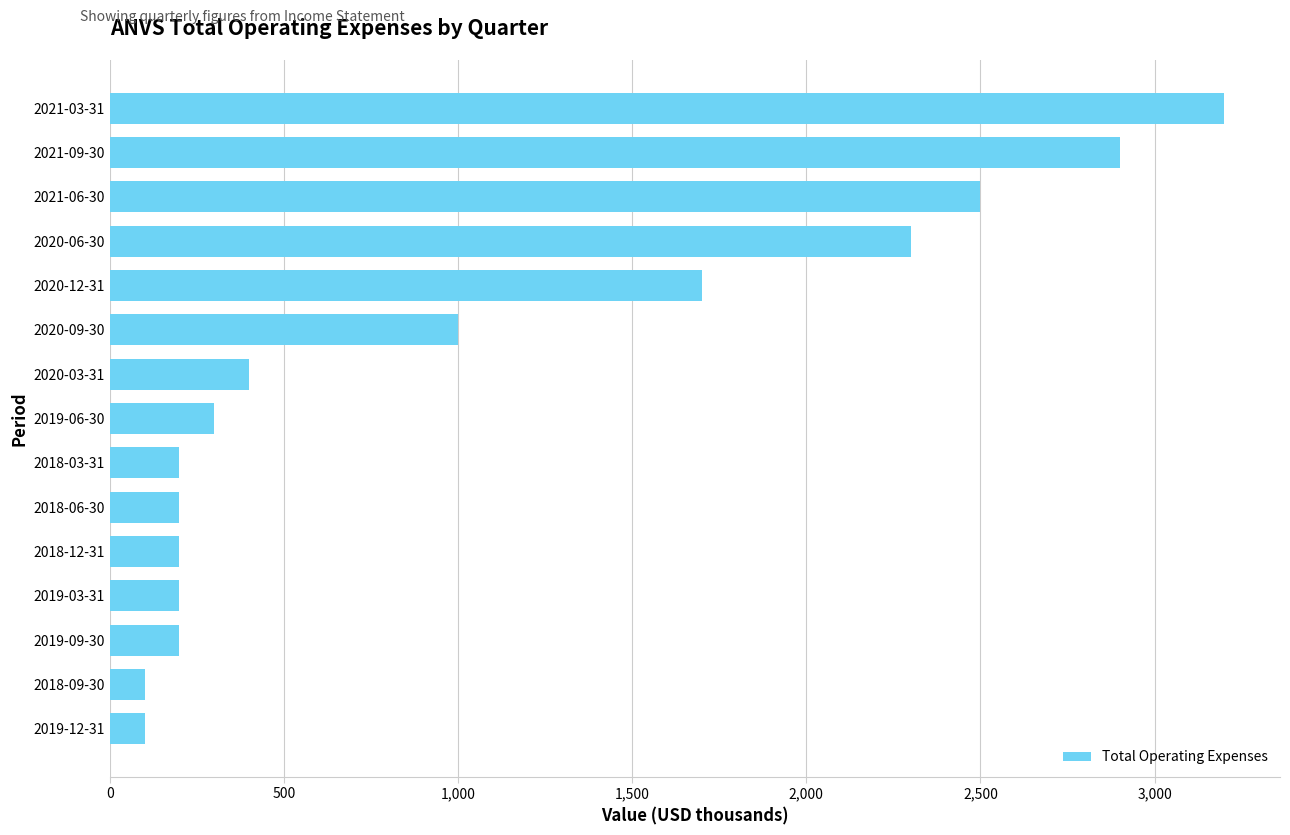

What is the average value?

1033